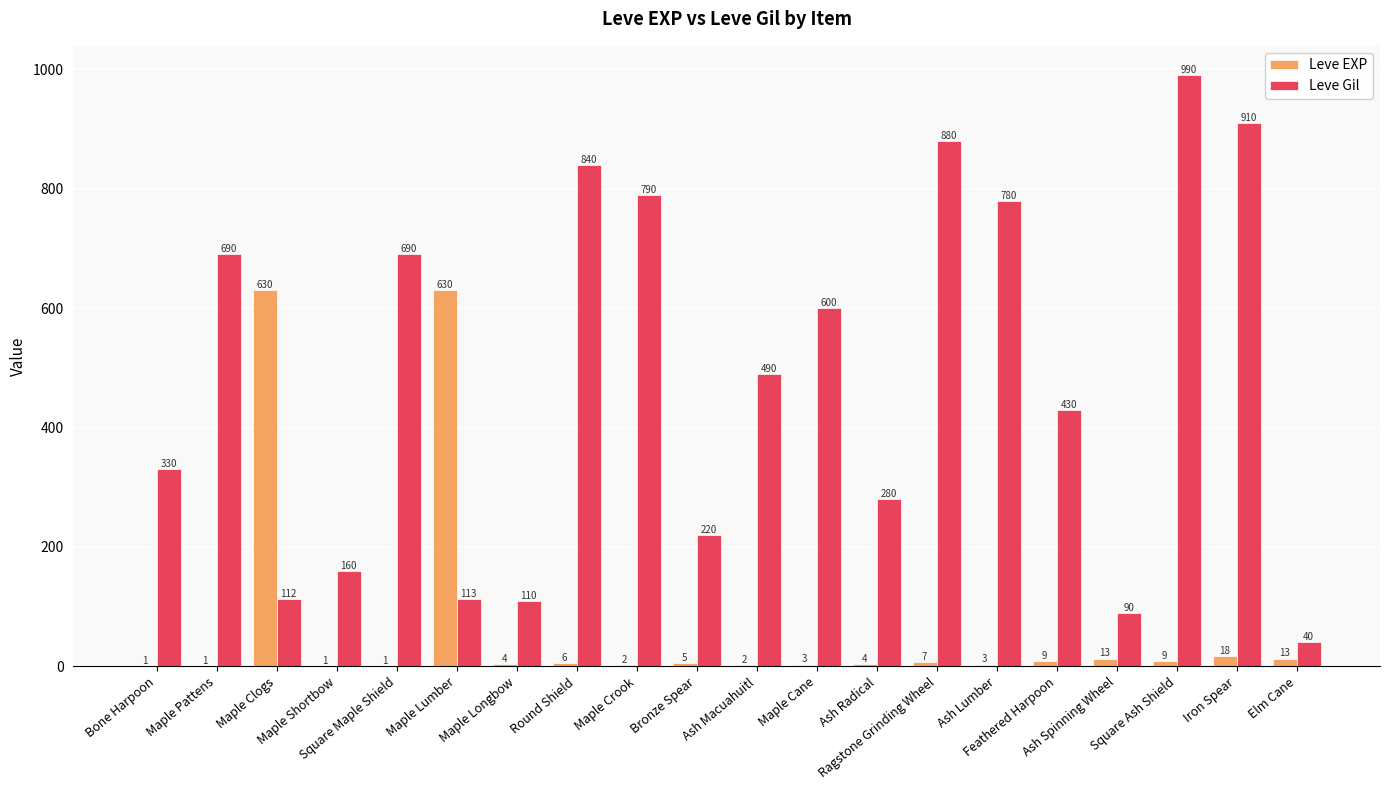

Where does the Leve Gil series first go above 490?

Maple Pattens